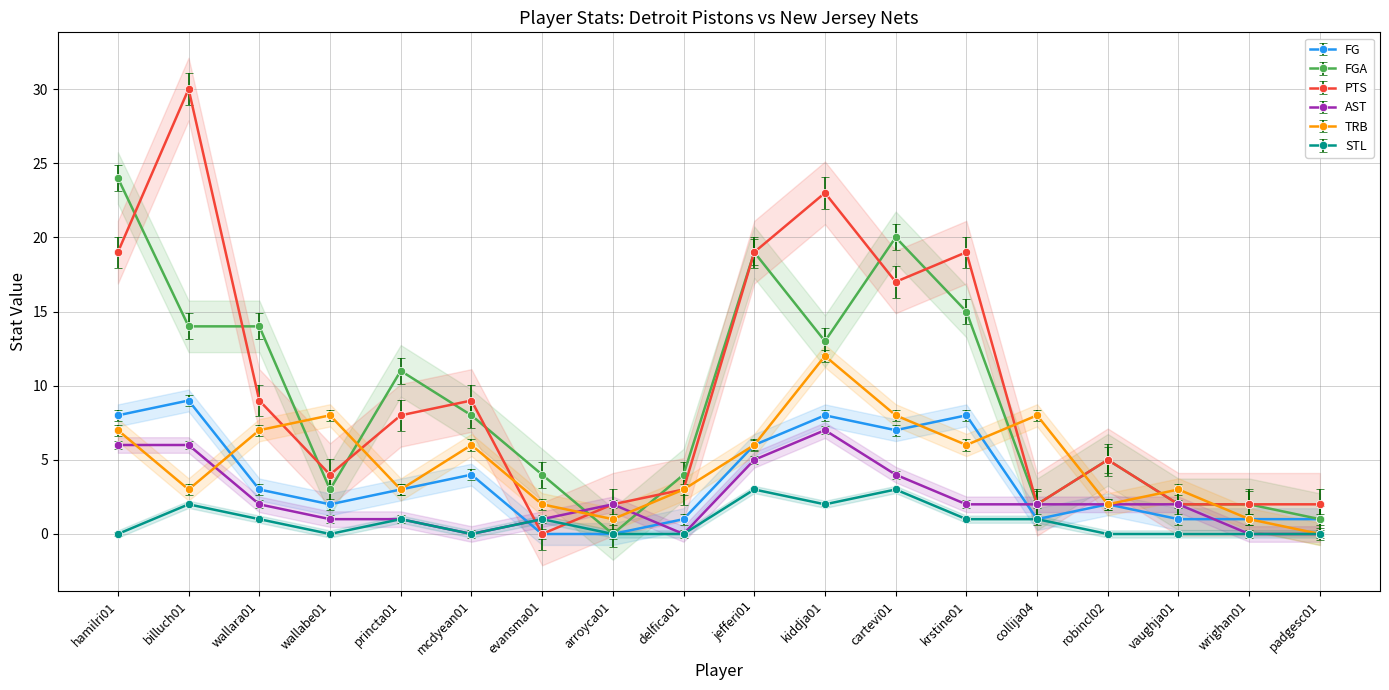

True or false: PTS and STL intersect in this chart.

True